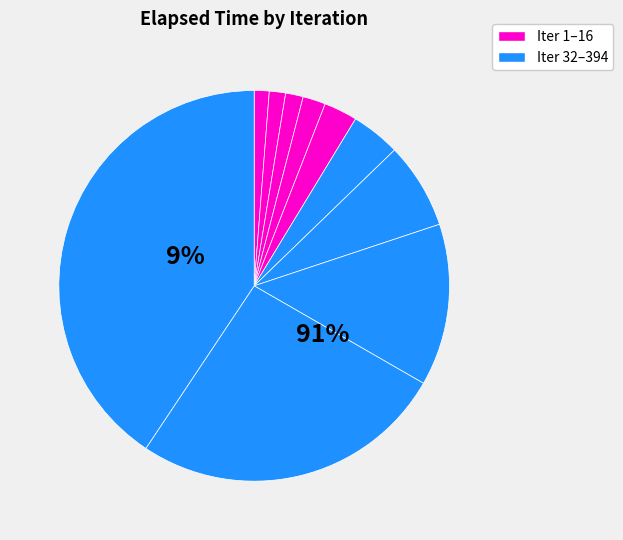

What percentage is NOT represented by 128?

86.6%